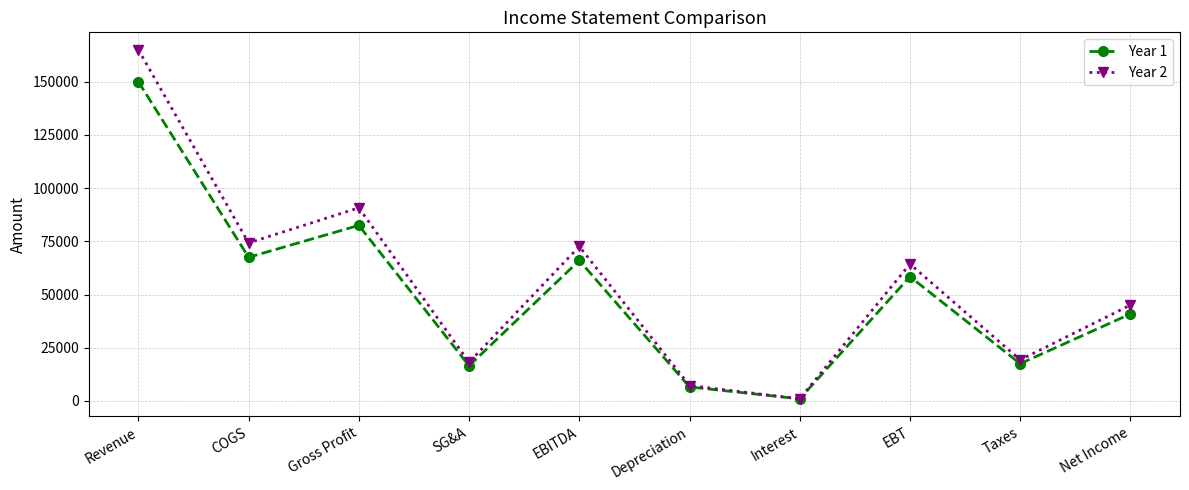

Which series changed the most between EBITDA and EBT?

Year 2